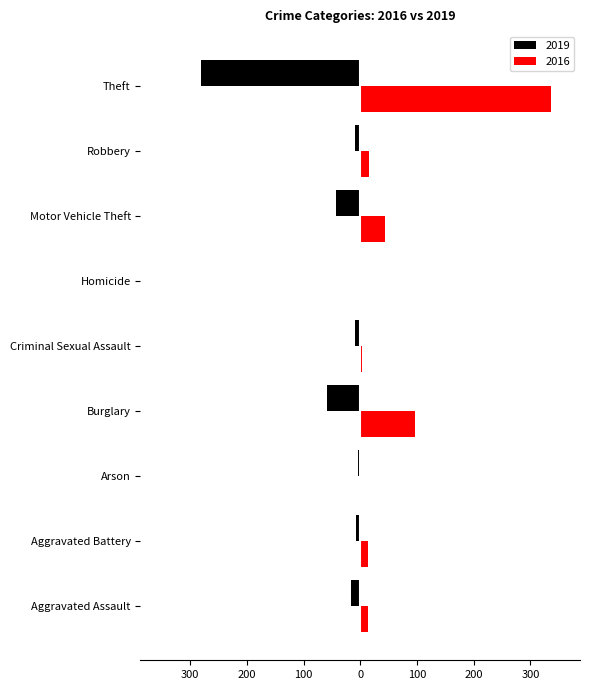

What are all the series names shown in the legend?

2019, 2016